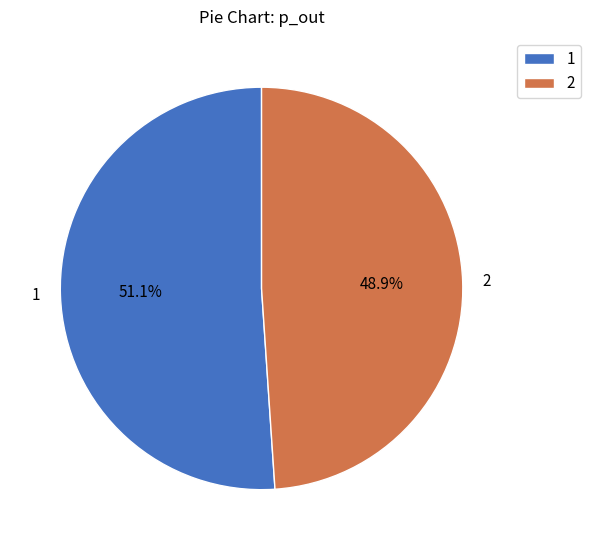

The 2 slice represents 40% of the pie. True or false?

False